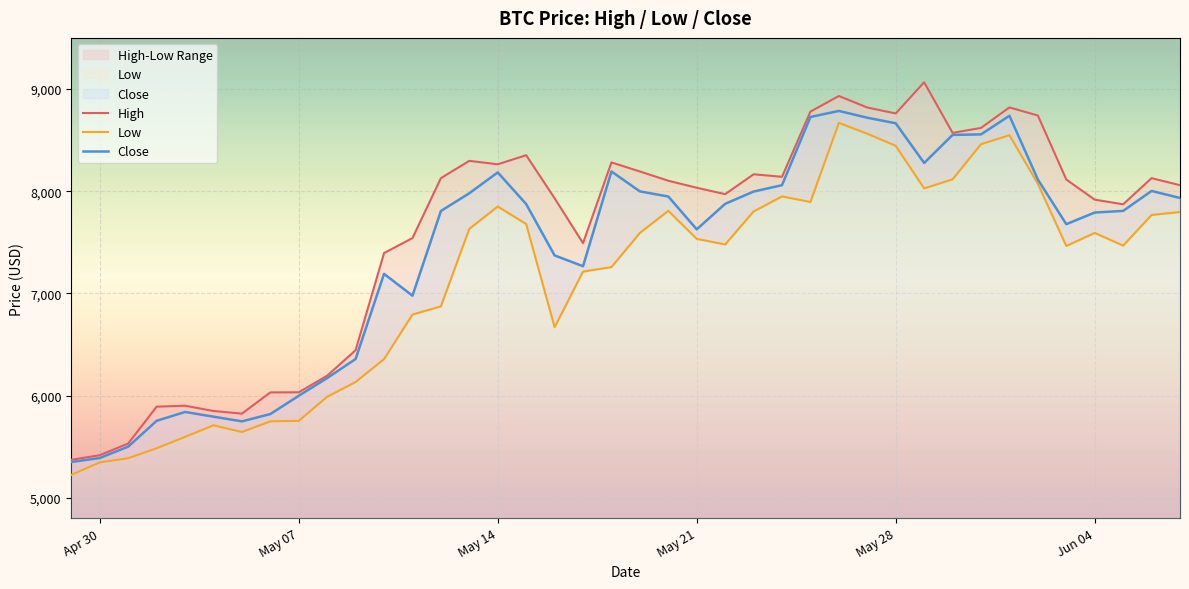

True or false: Low and Close cross at least once.

False